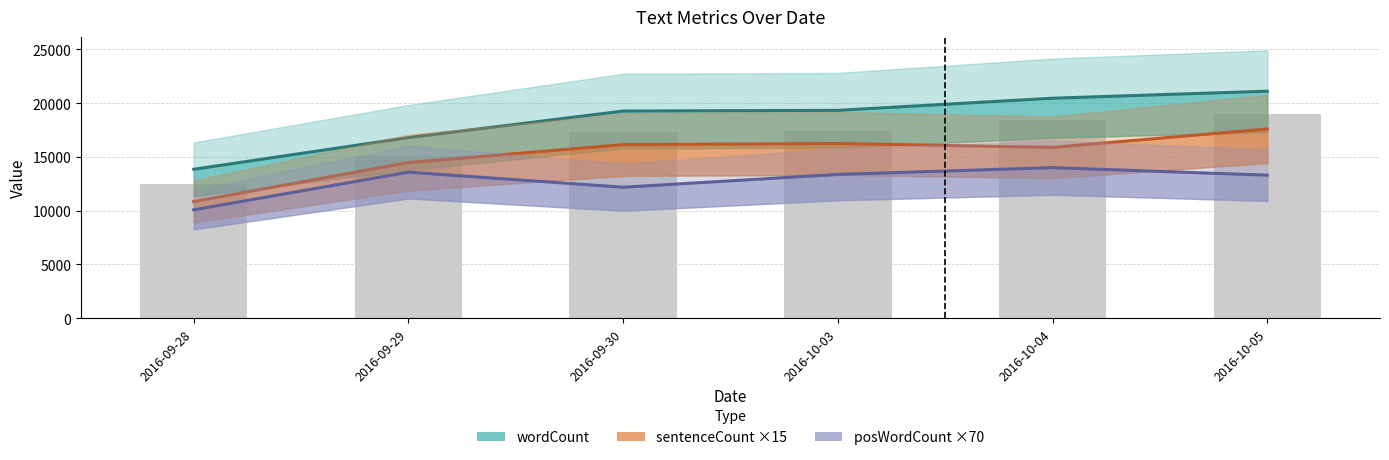

Count the number of data series in this chart.

3